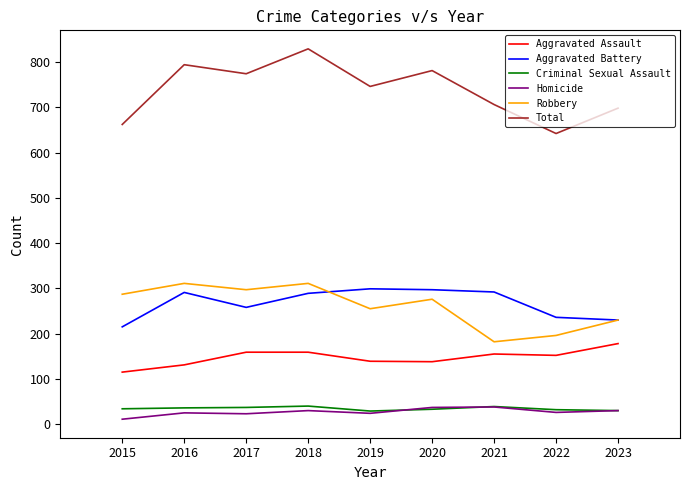

What is the difference between the Total values at 2016 and 2015?

132